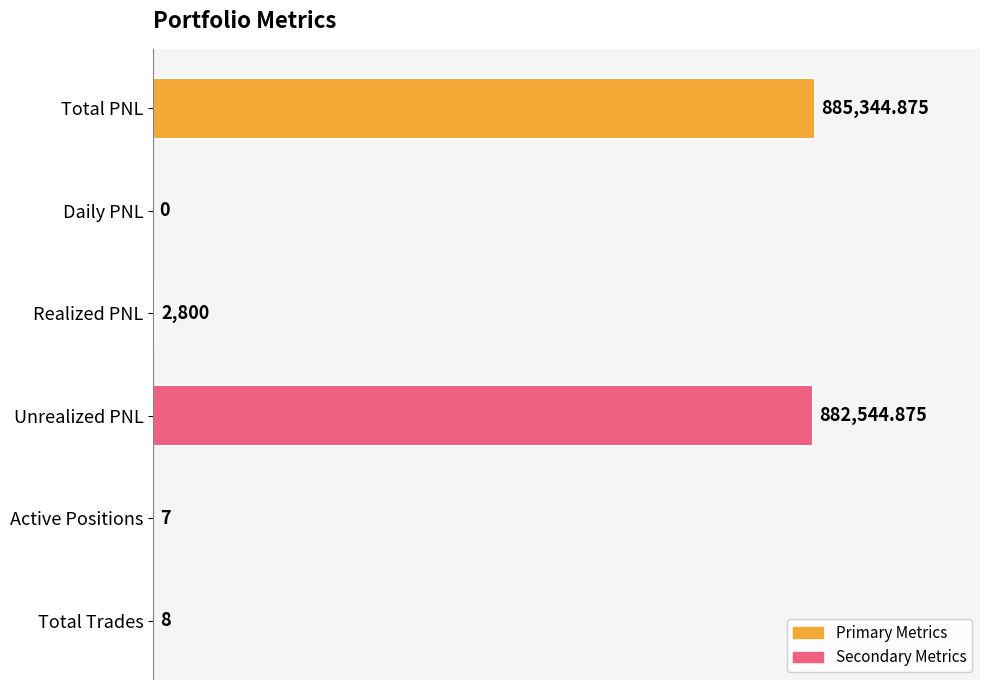

Which category has the highest value across all series?

Total PNL